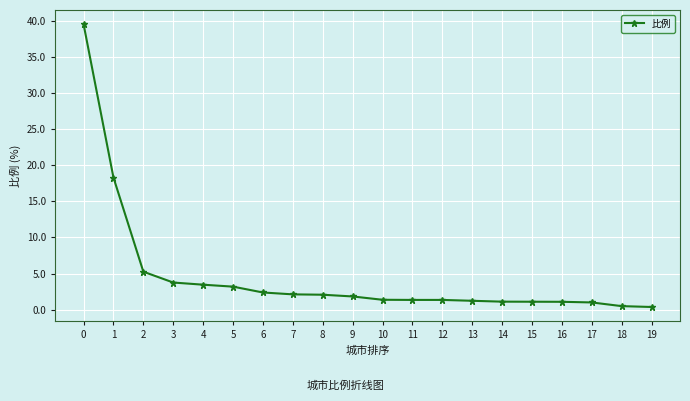

What is the smallest value displayed?

0.4